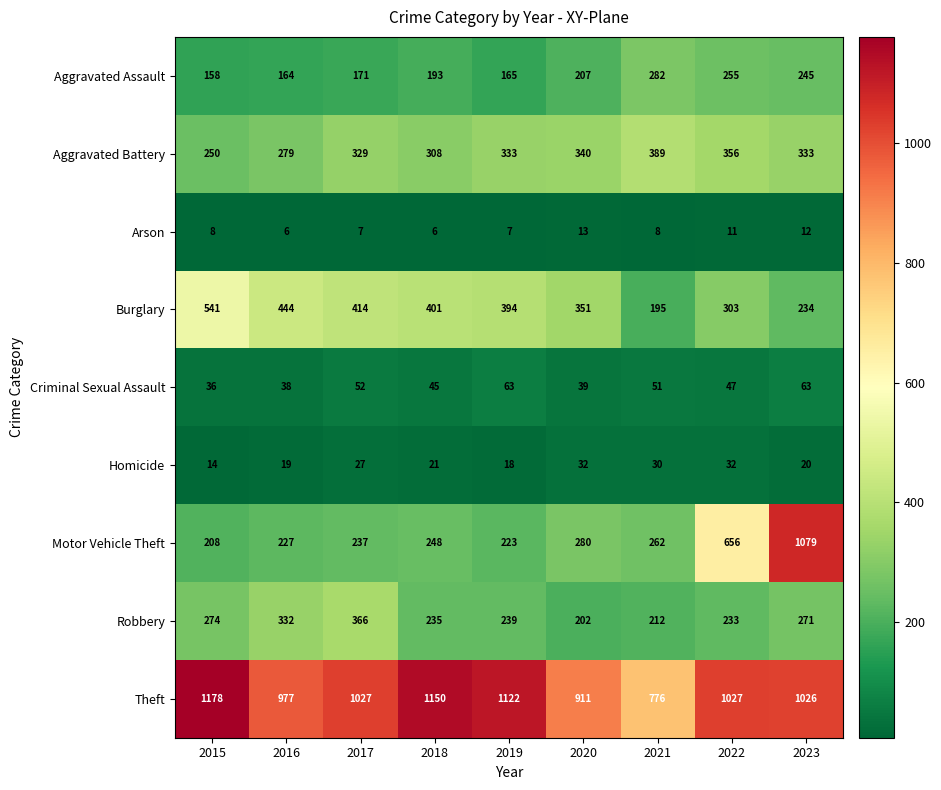

True or false: Criminal Sexual Assault has a value of 63 at 2023.

True